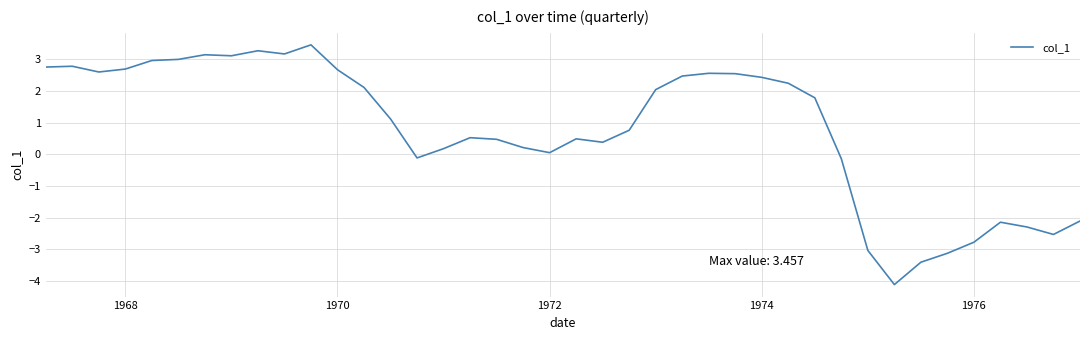

What is the minimum value shown in the chart?

-4.1